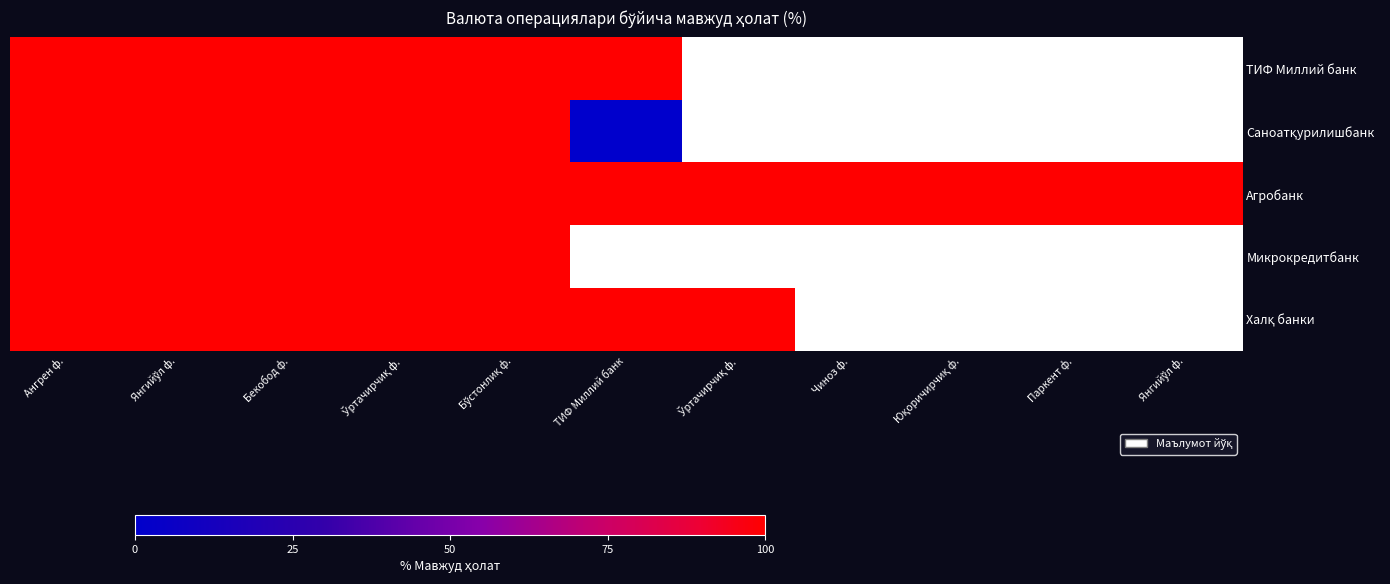

Which series changed the most between Юқоричирчиқ ф. and Янгийўл ф.?

Агробанк